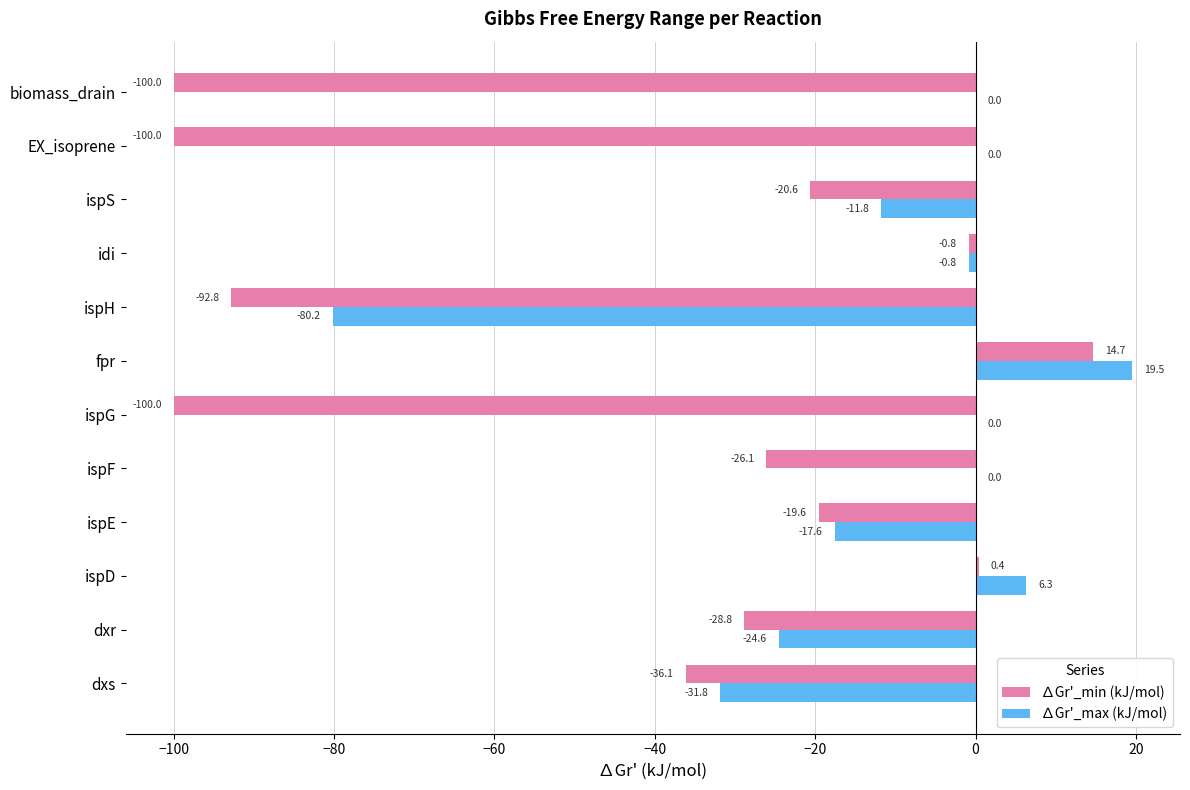

What is the approximate value of ∆Gr'_max (kJ/mol) at ispH?

-80.2